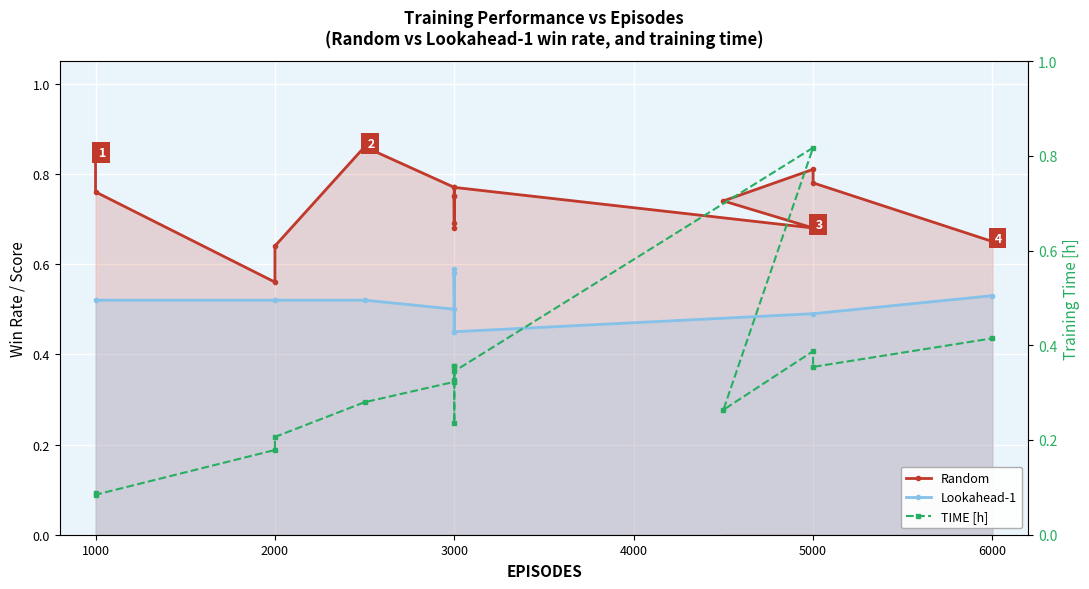

Which series changed the most between 3000 and 5000?

TIME [h]